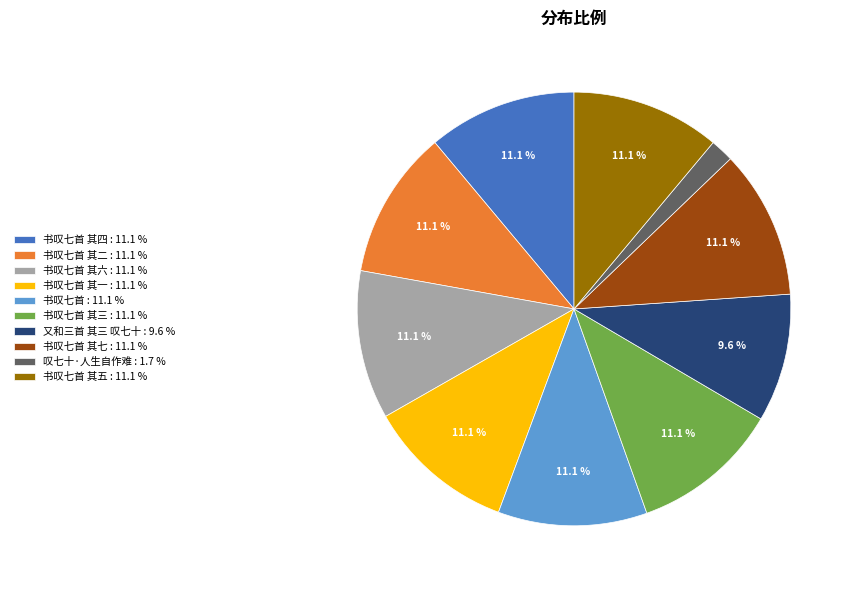

What is the ratio of the value at 书叹七首 其七 : 11.1 % to the value at 书叹七首 其四 : 11.1 %?

1.0